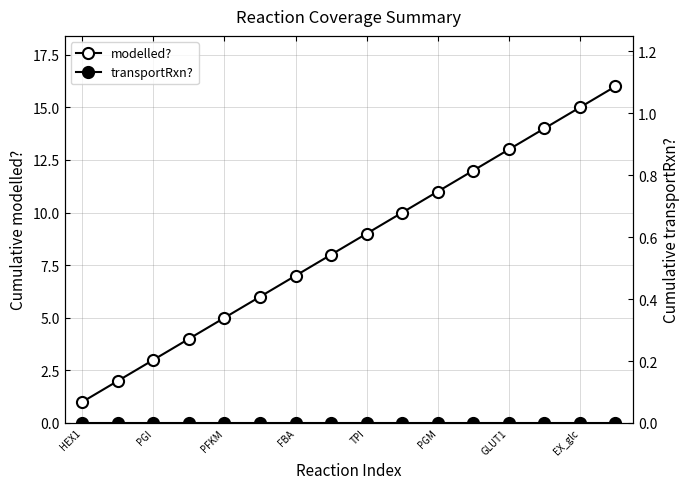

List the series in order of their peak value, lowest first.

transportRxn?, modelled?